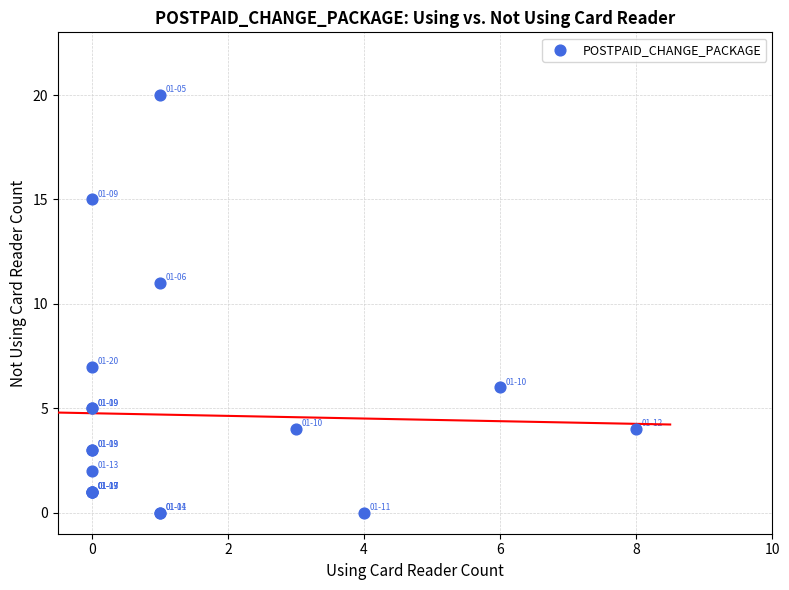

What Y value in the scatter plot is closest to 10?

11